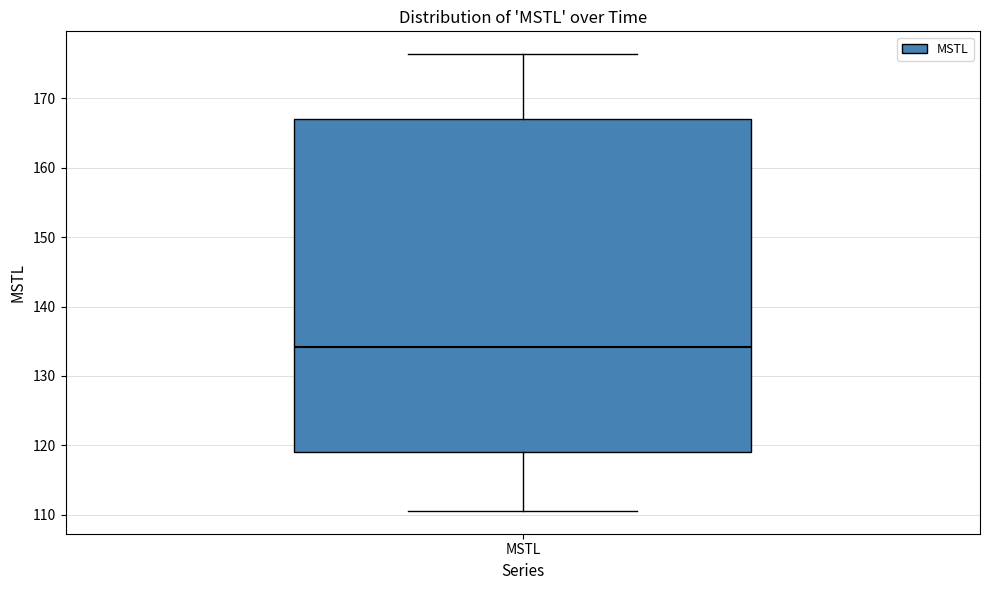

Transcribe this box plot: give where the median line is, the range the box spans, and where the two whiskers end, as read against the y-axis. The values are not printed on the chart, so give them approximately, as read against the axis.

median 134, box 119 to 167, whiskers 111 to 176